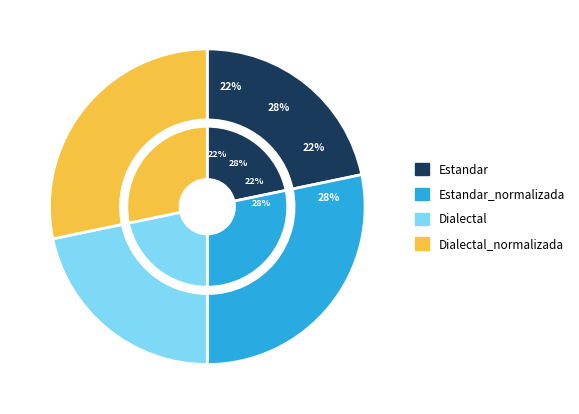

To the nearest percent, what is the average slice percentage?

25%